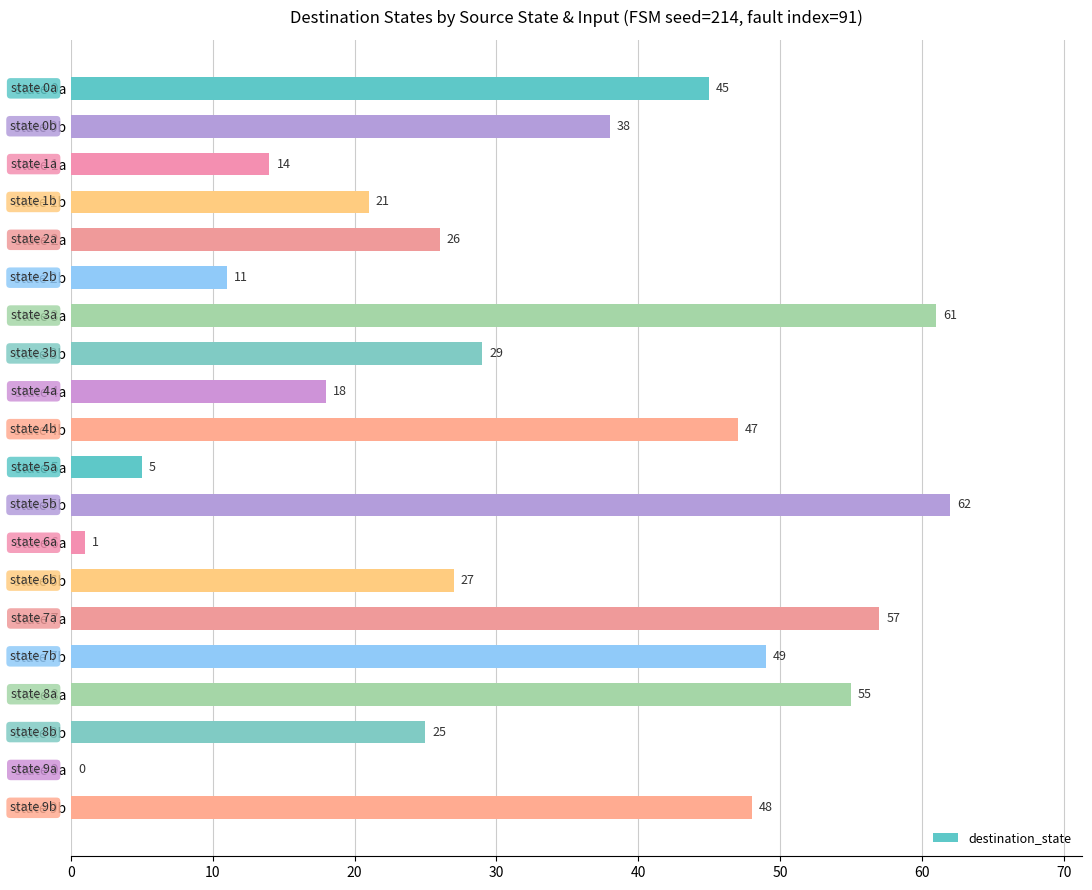

How many data points does each series have?

20